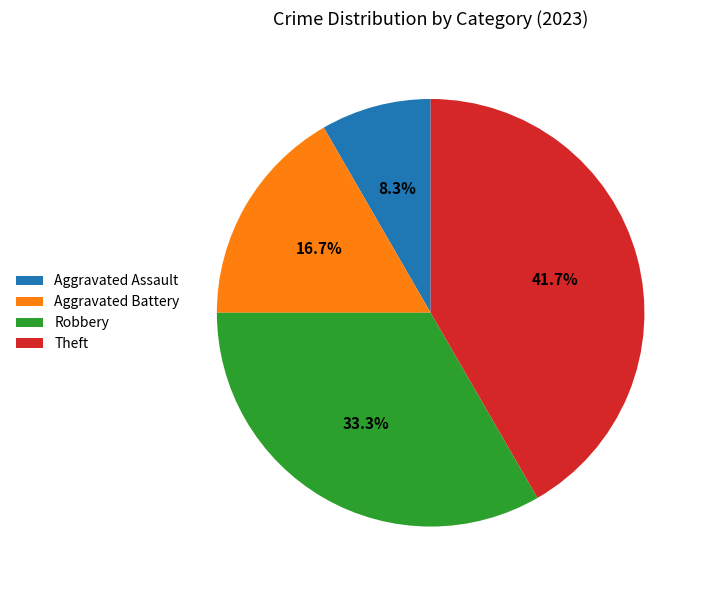

How much of the chart is everything except Aggravated Battery?

83.3%